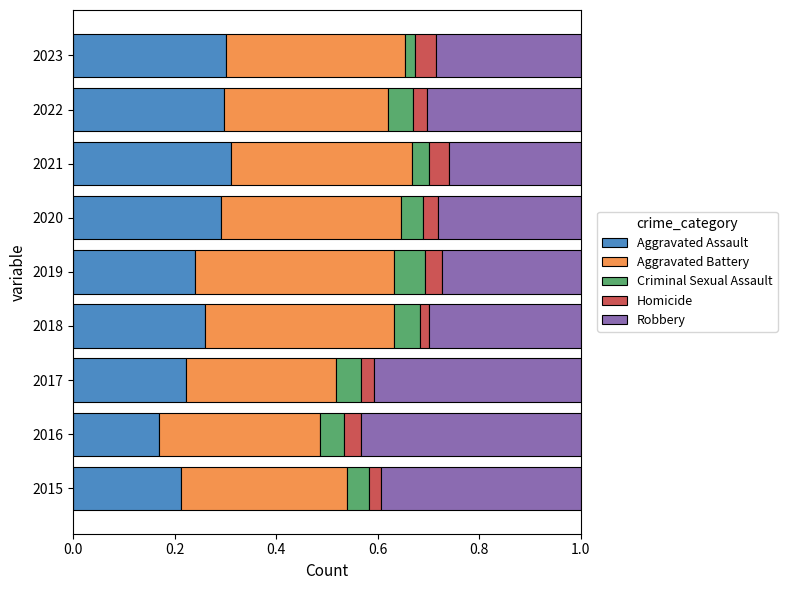

What is the total value across all series at 2019?

1.0